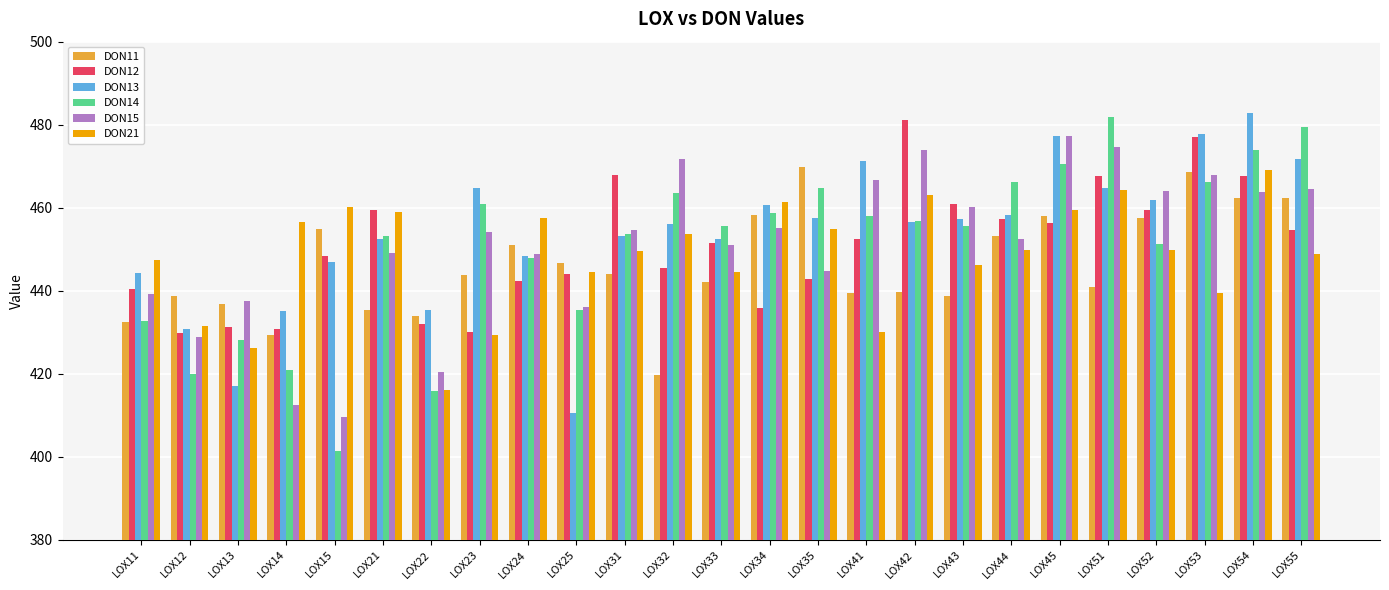

Is the value of DON15 at LOX42 greater than the value of DON13 at LOX32?

Yes